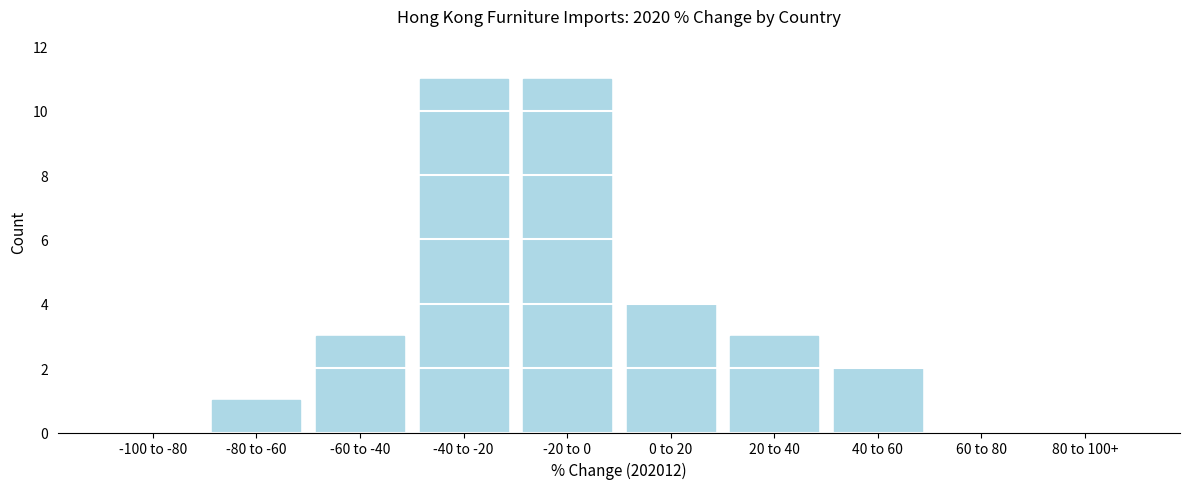

Reading left to right, what are all the values shown in this chart?

-100 to -80=0	-80 to -60=1	-60 to -40=3	-40 to -20=11	-20 to 0=11	0 to 20=4	20 to 40=3	40 to 60=2	60 to 80=0	80 to 100+=0